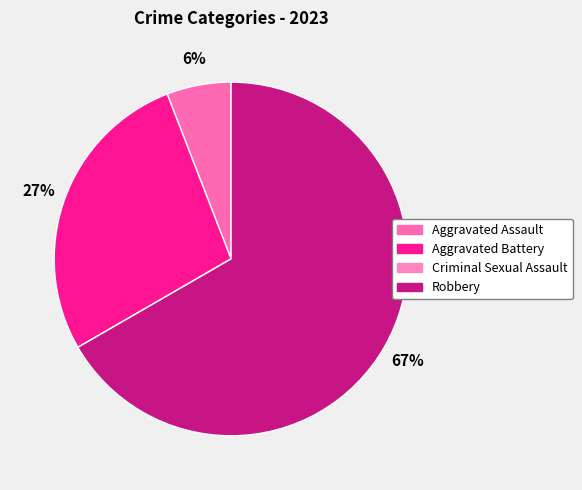

To the nearest percent, what portion does Robbery represent?

67%